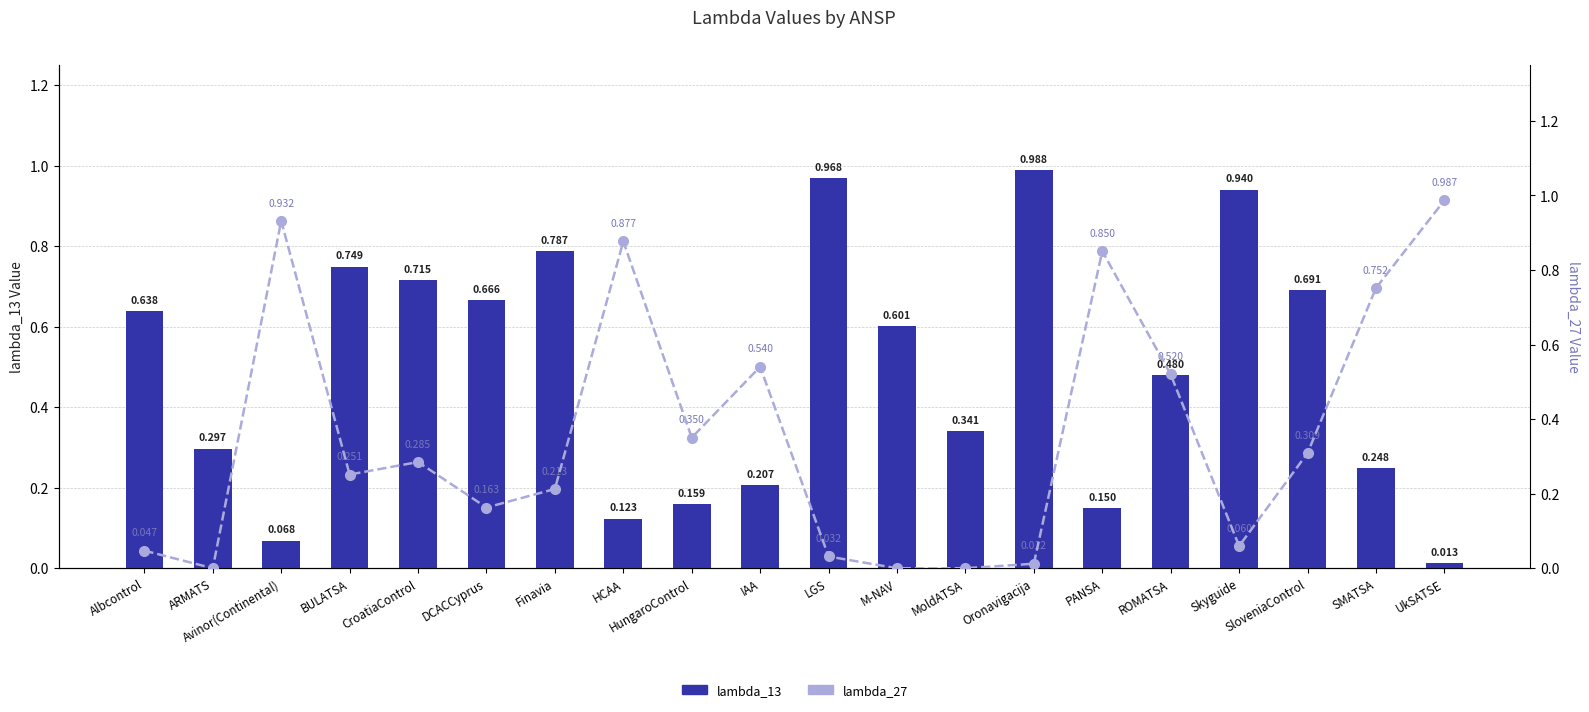

Between Albcontrol and Oronavigacija, which series saw the biggest shift?

lambda_13